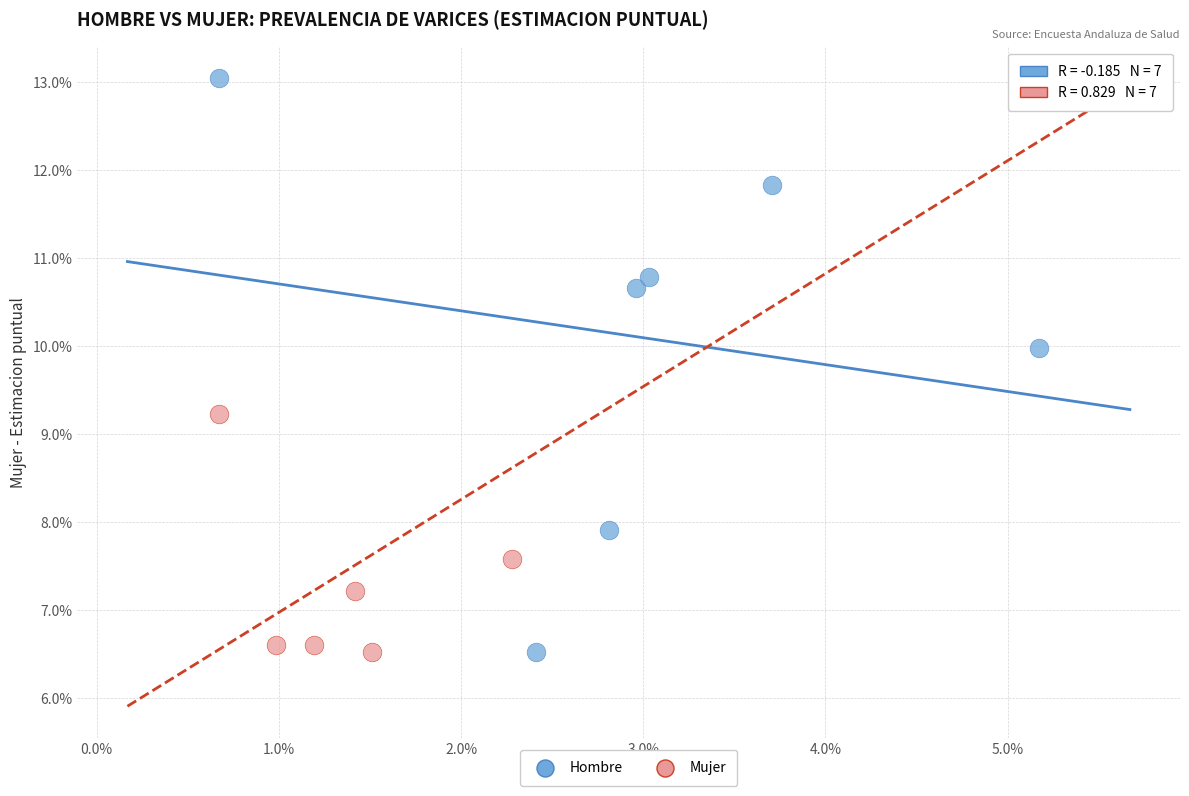

What are all the series names shown in the legend?

Hombre, Mujer